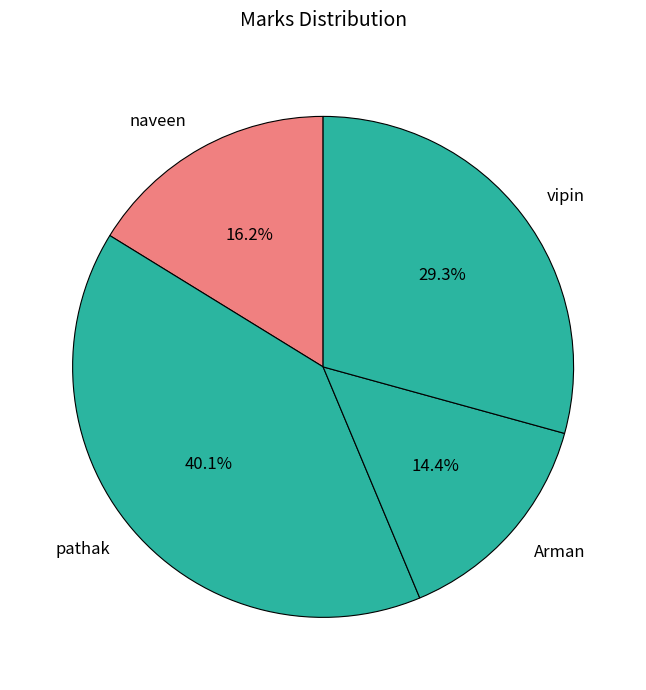

What percentage is NOT represented by vipin?

70.7%